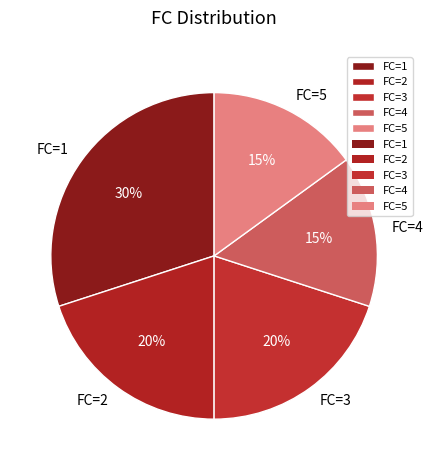

Count the number of slices in the pie.

5